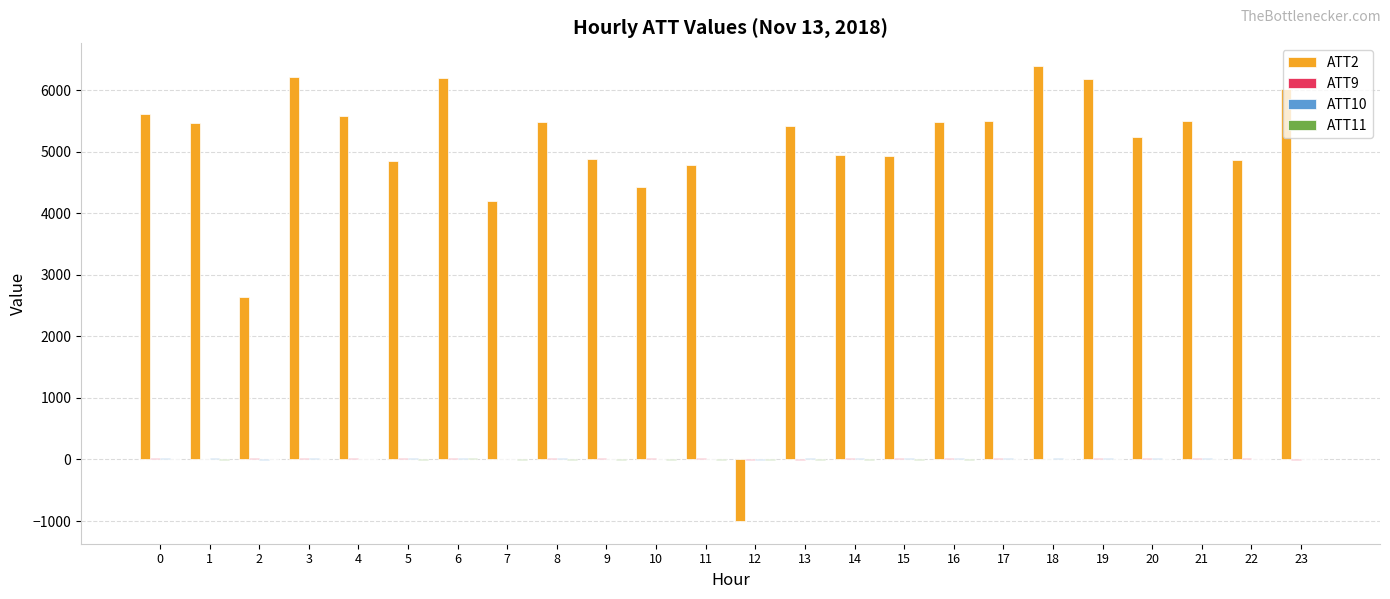

What is the greatest value displayed?

6391.4